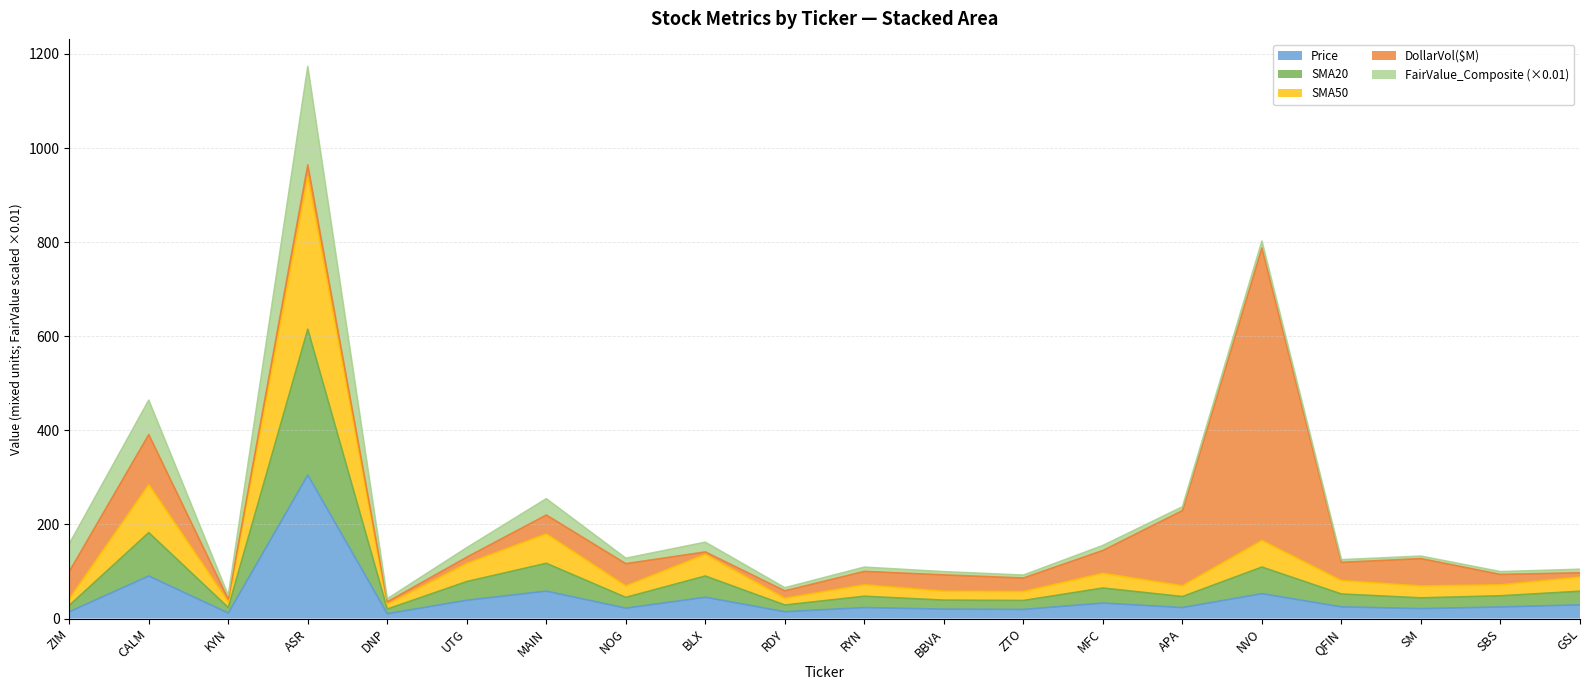

At which category is the sum across all series the highest?

ASR